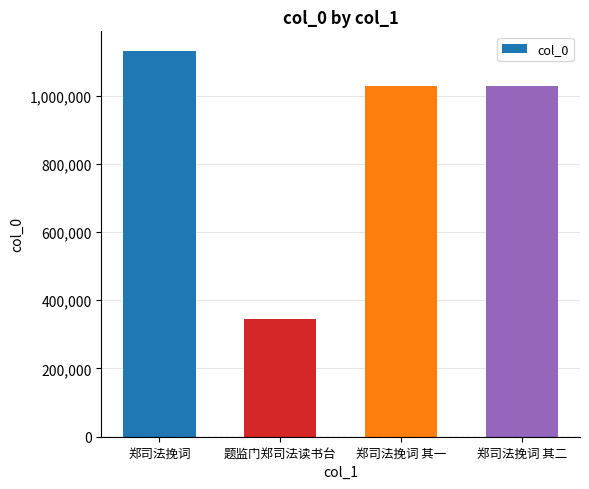

How many distinct data groups are displayed?

1